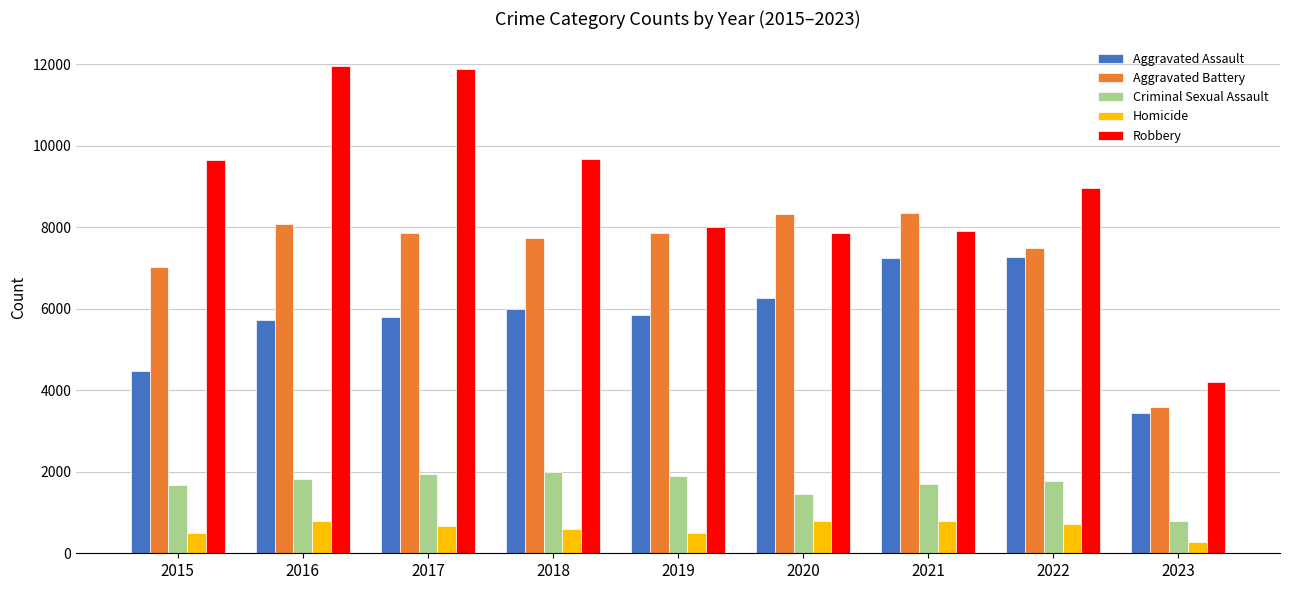

What are all the series names shown in the legend?

Aggravated Assault, Aggravated Battery, Criminal Sexual Assault, Homicide, Robbery